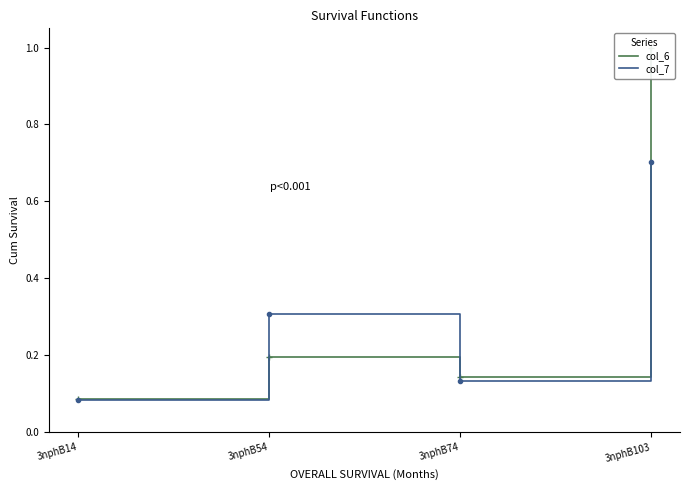

What is the sum of all col_7 values?

1.2